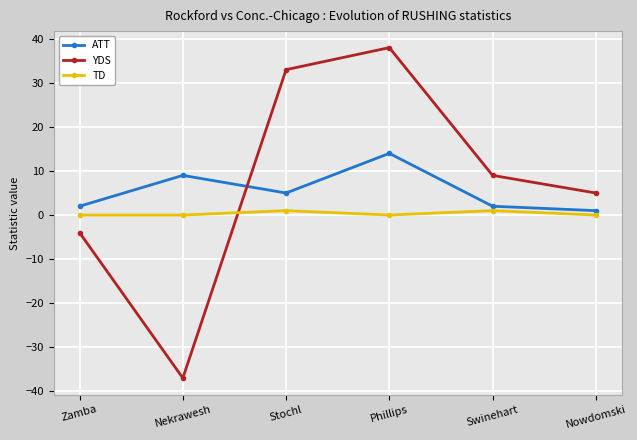

Which series changed the most between Stochl and Nowdomski?

YDS